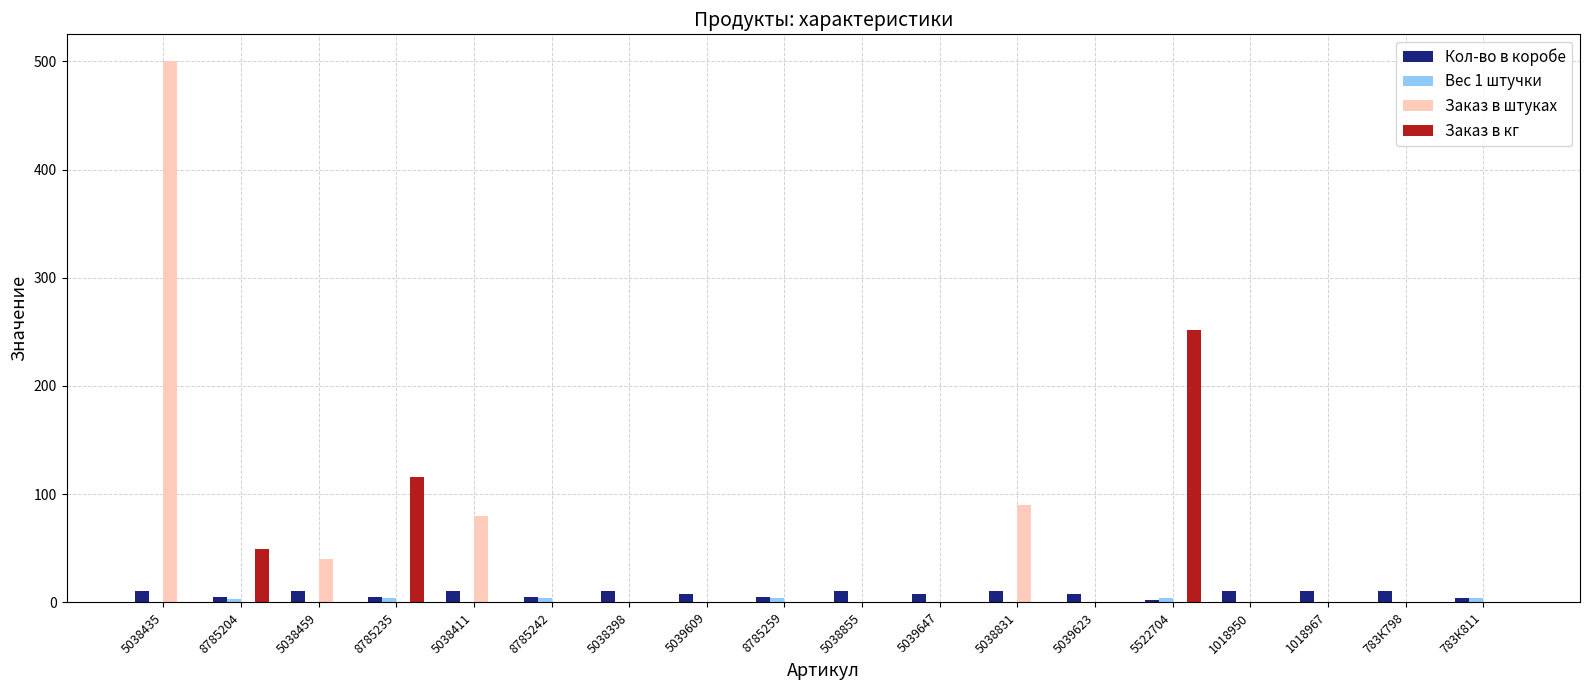

Between 5038831 and 783К811, which series saw the biggest shift?

Заказ в штуках